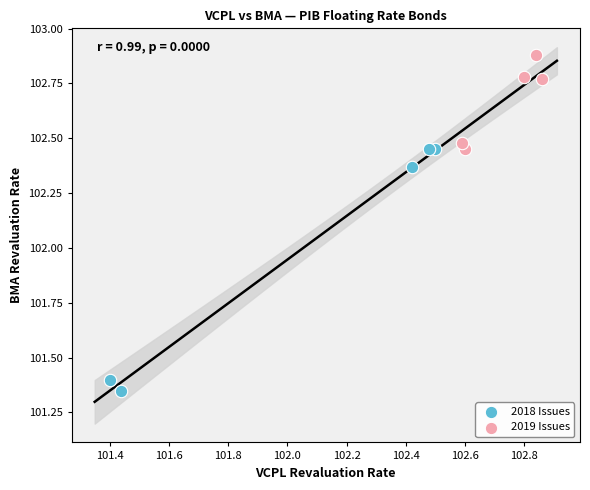

What are all the series names shown in the legend?

2018 Issues, 2019 Issues